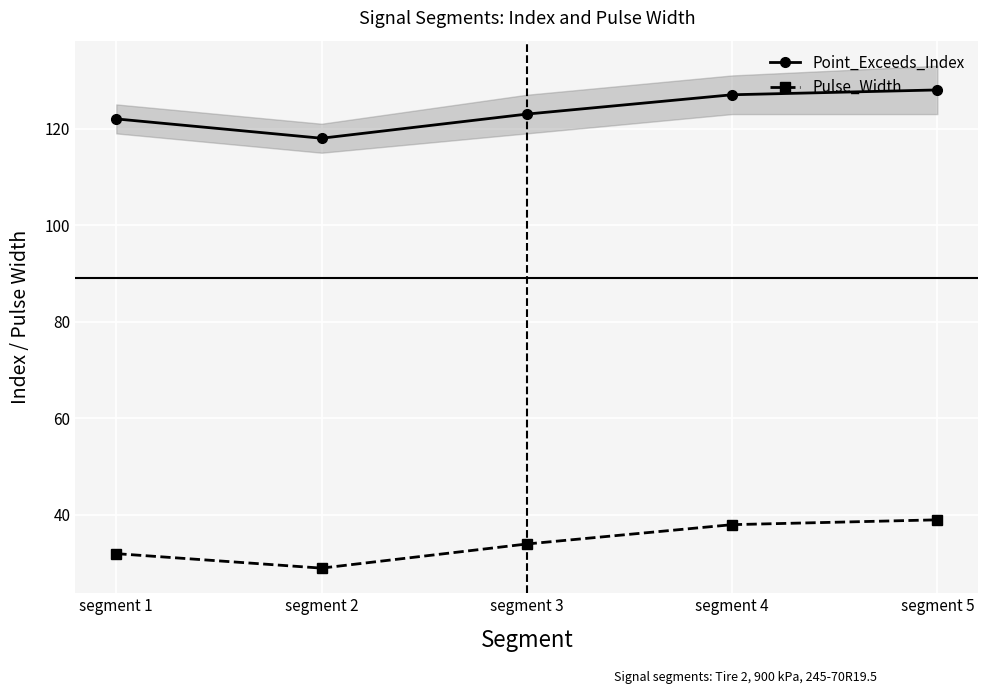

Is it true that Pulse_Width equals 39 at segment 5?

True